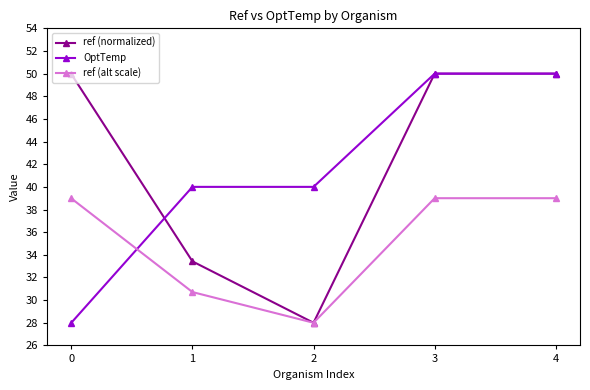

What is the sum of all ref (alt scale) values?

175.7